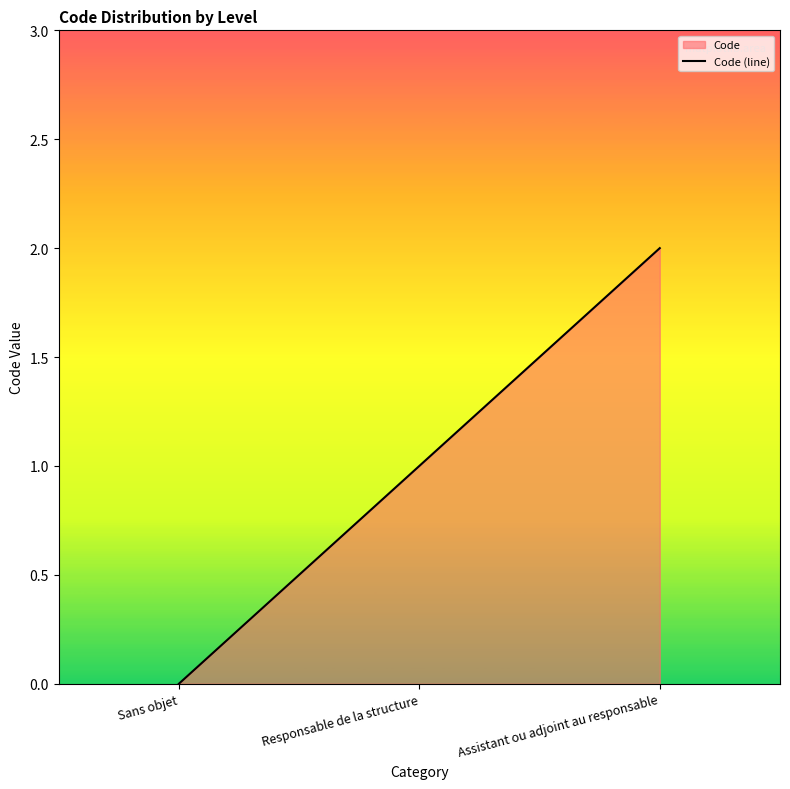

How many values are below 1?

1